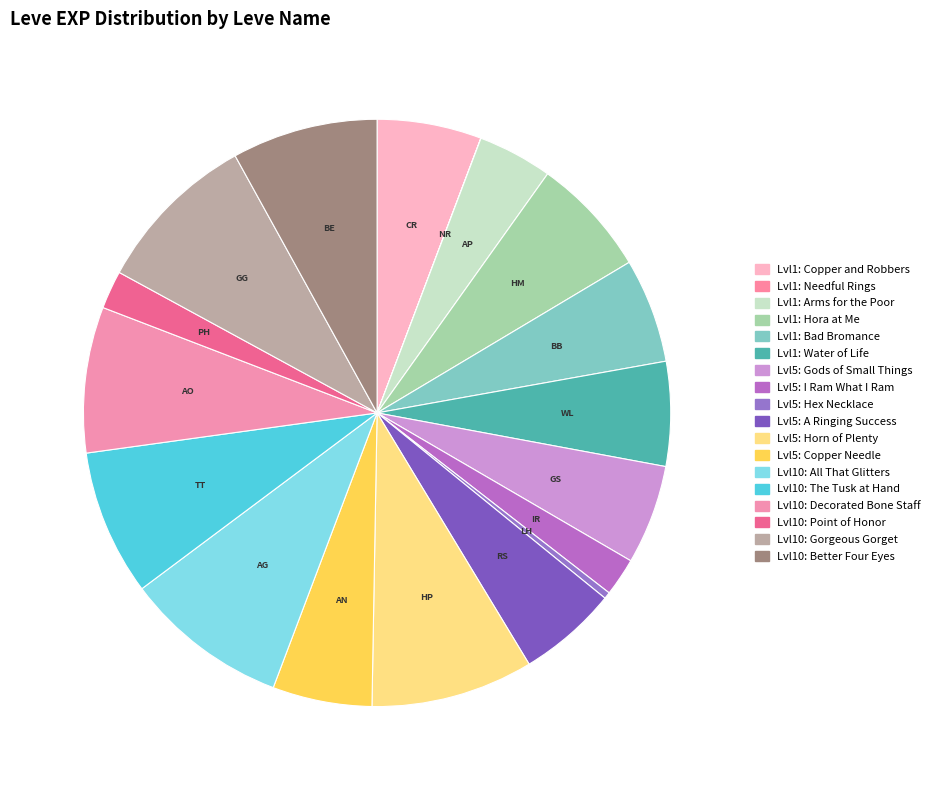

Count the number of slices in the pie.

18